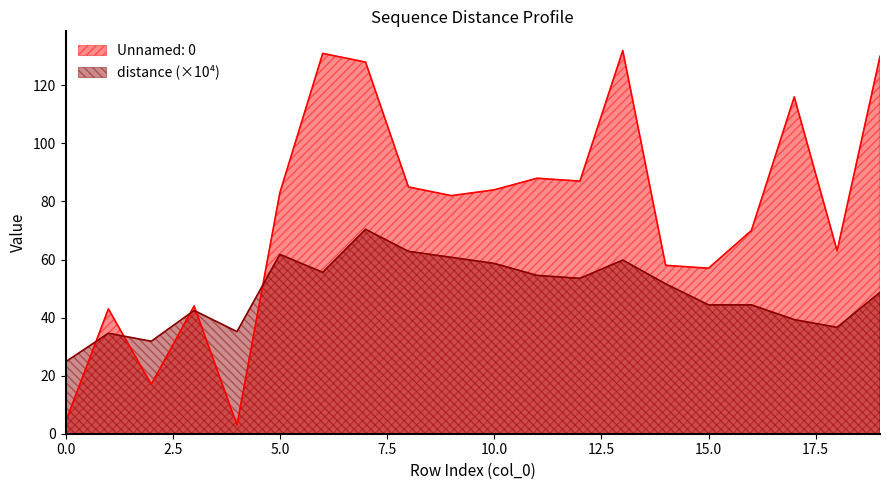

What is the minimum value for Unnamed: 0?

3.0